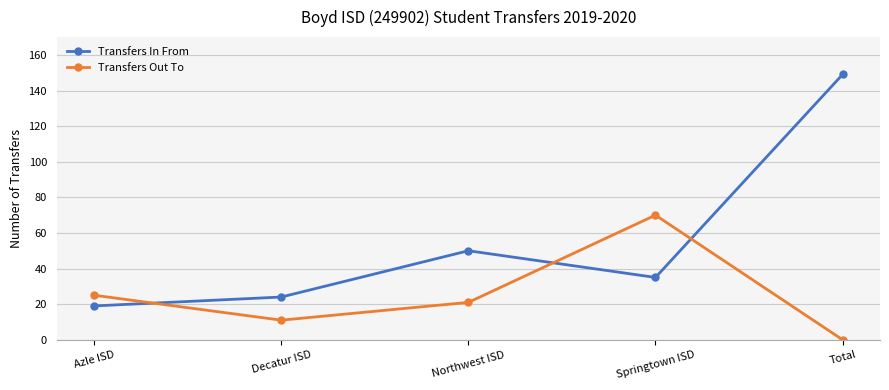

How many intersections are there between Transfers Out To and Transfers In From?

3